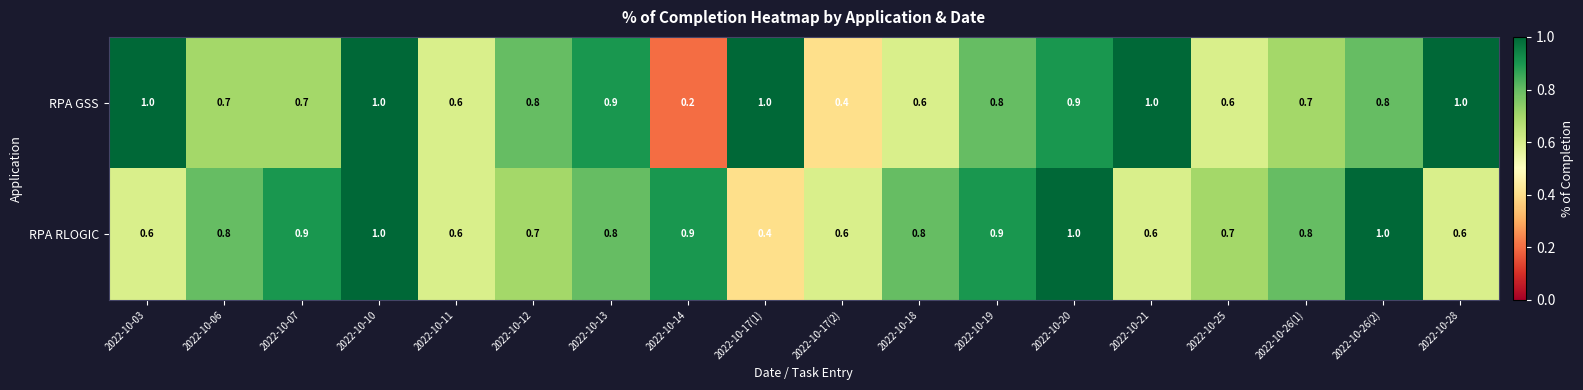

What is the difference between the maximum and minimum values in the RPA GSS series?

0.8